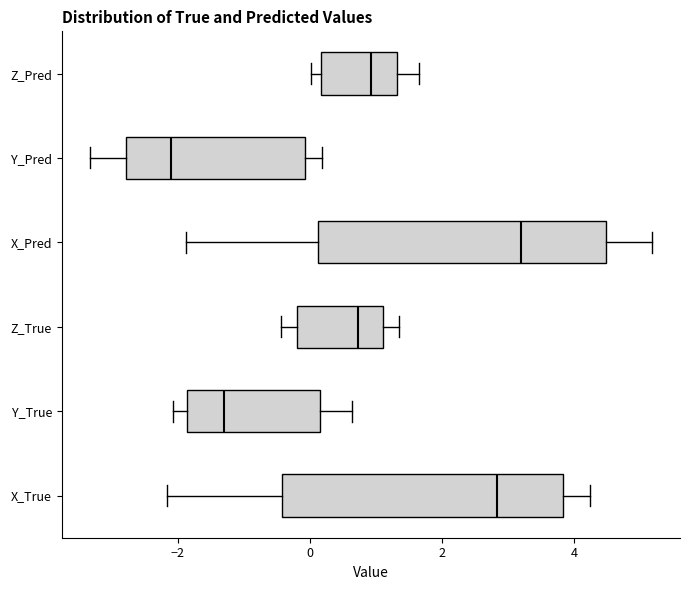

Reading bottom to top, read every box against the x-axis: the position of its median line, the range the box covers, and the ends of its whiskers. The values are not printed on the chart, so give them approximately, as read against the axis.

X_True: median 2.8, box -0.4 to 3.8, whiskers -2.2 to 4.2
Y_True: median -1.2, box -1.8 to 0.2, whiskers -2.0 to 0.6
Z_True: median 0.8, box -0.2 to 1.2, whiskers -0.4 to 1.4
X_Pred: median 3.2, box 0.2 to 4.4, whiskers -1.8 to 5.2
Y_Pred: median -2.0, box -2.8 to 0.0, whiskers -3.4 to 0.2
Z_Pred: median 1.0, box 0.2 to 1.4, whiskers 0.0 to 1.6